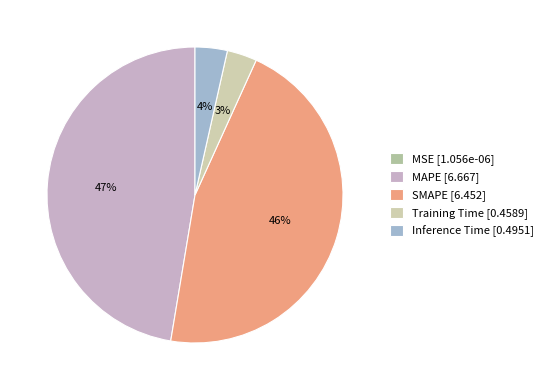

To the nearest percent, what is the difference between the largest and smallest slice percentages?

47%